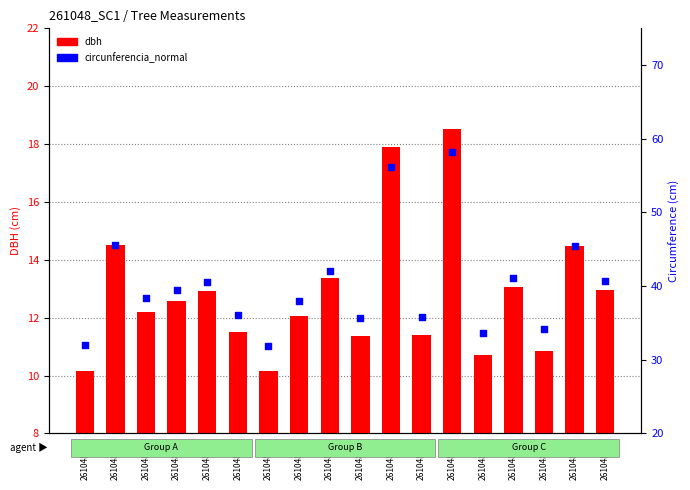

Which series has the largest Y range (max minus min)?

circunferencia_normal